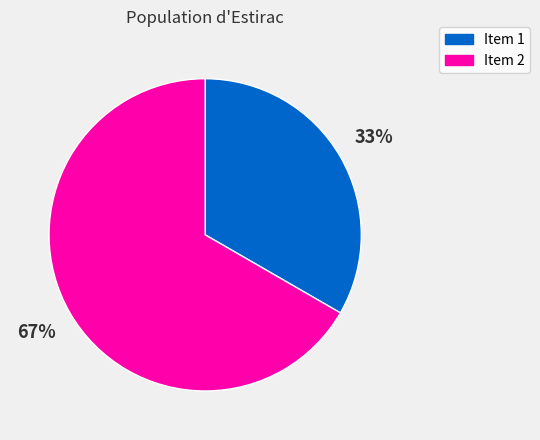

Is Item 1 the majority of the pie?

No